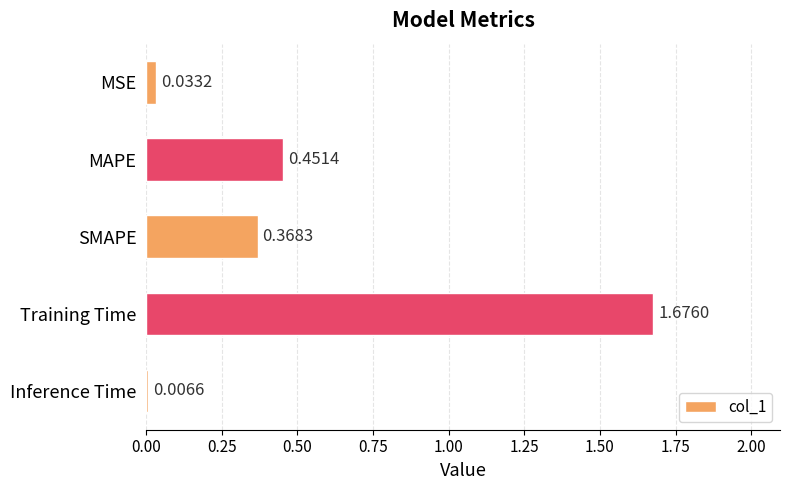

At which label is the value closest to 0?

Inference Time